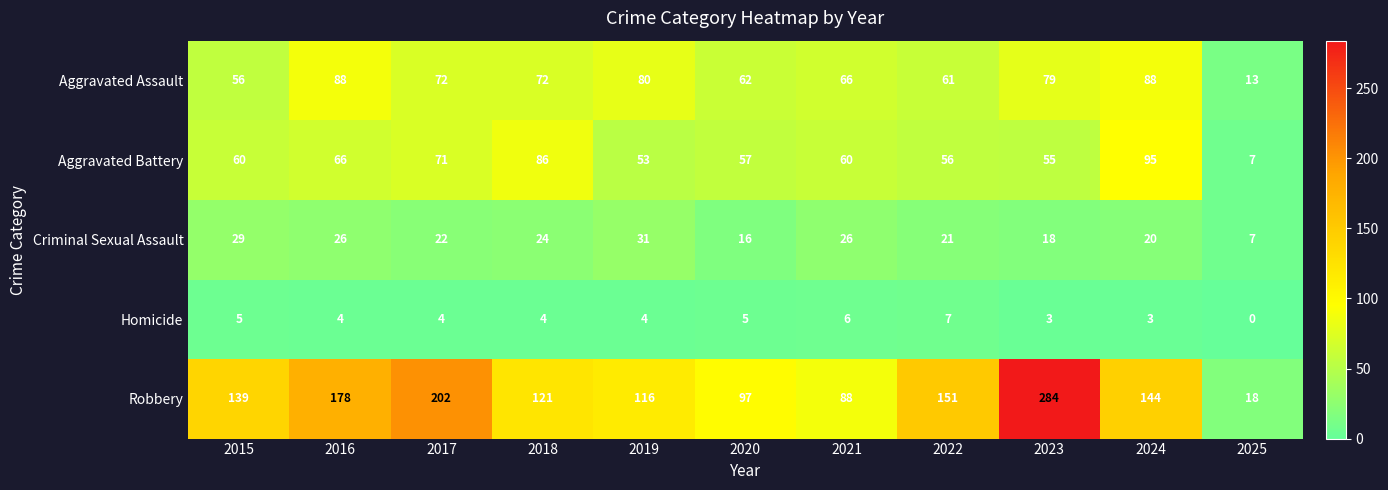

At which label does Homicide first exceed 4?

2015